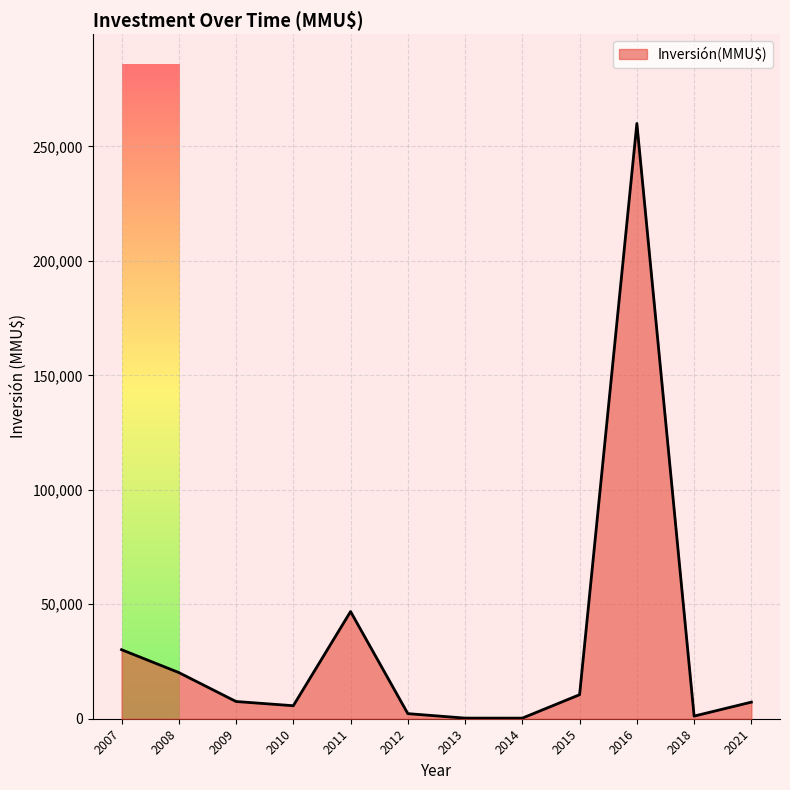

What is the greatest value displayed?

260000